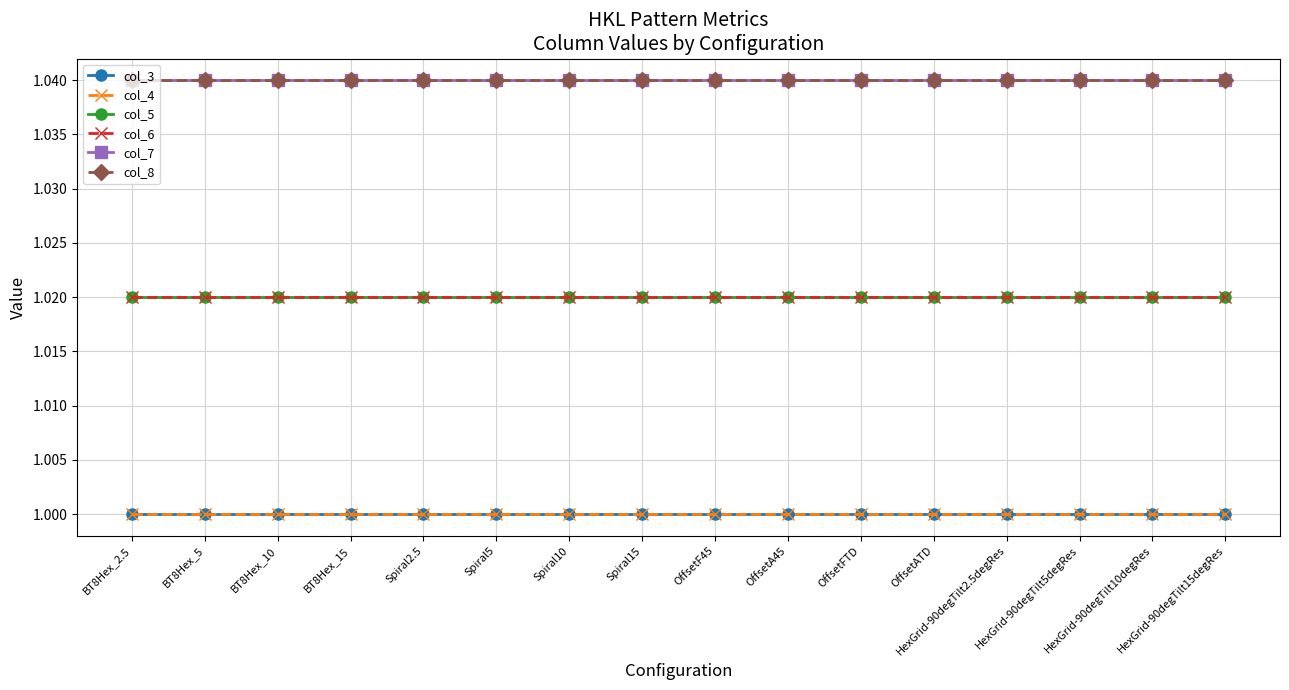

Which series has the largest total across all categories?

col_7